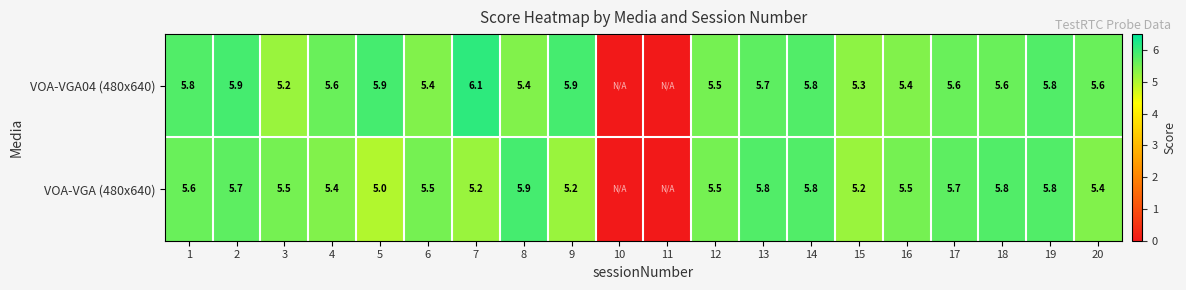

Is it true that VOA-VGA04 (480x640) equals 5.5 at 12?

True